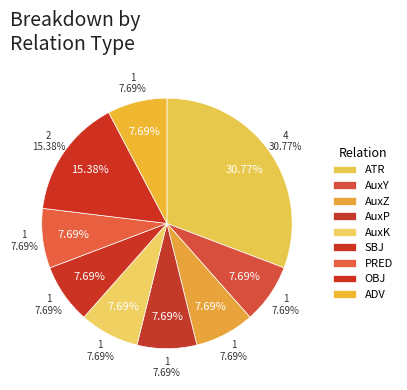

How many segments does this pie chart have?

9